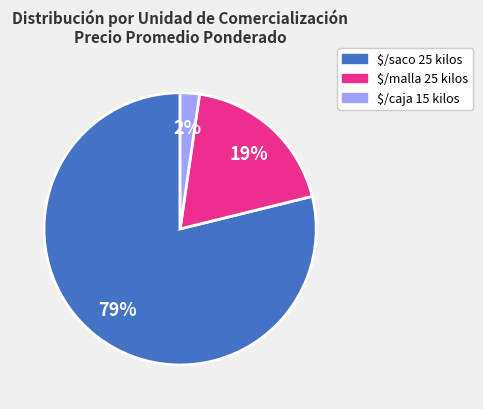

Which category has the biggest portion of the pie?

$/saco 25 kilos